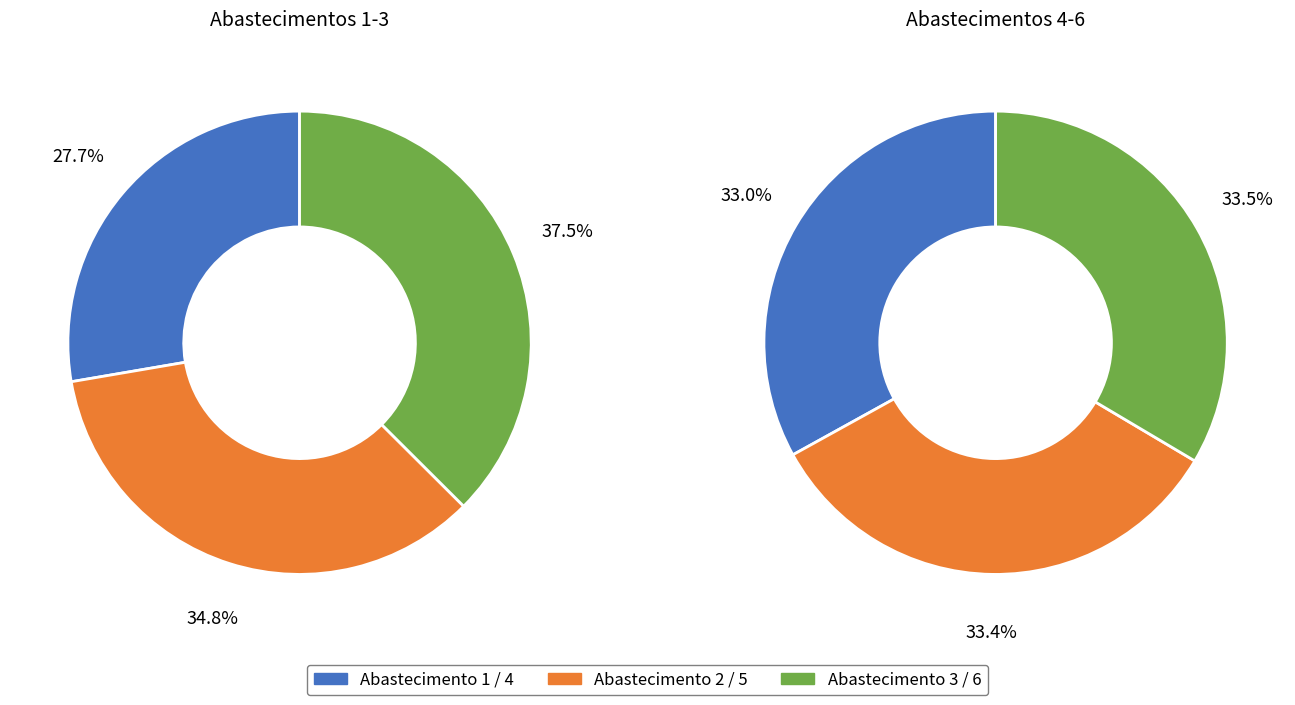

How many slices are in this pie chart?

6